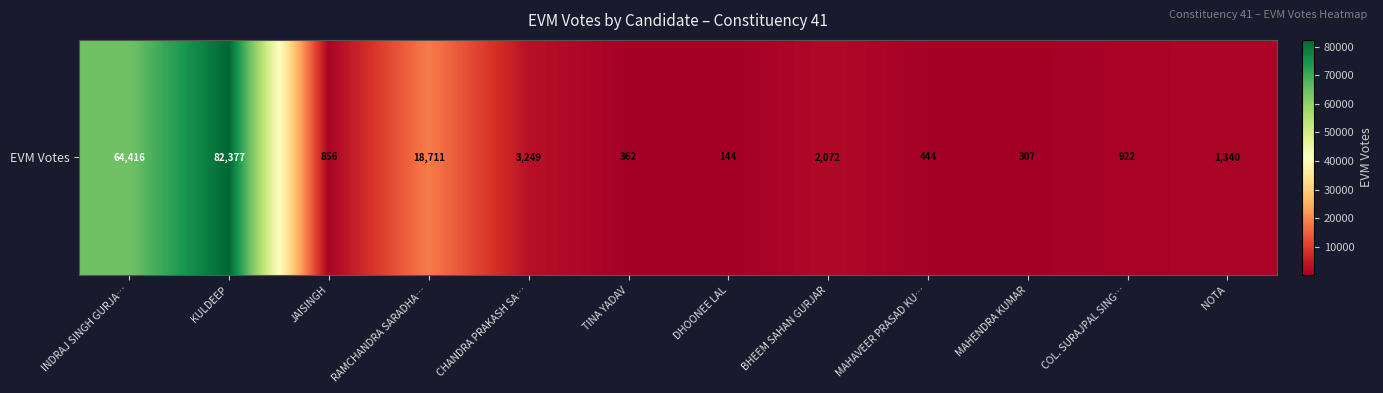

List the labels in order of value, smallest first.

DHOONEE LAL, MAHENDRA KUMAR, TINA YADAV, MAHAVEER PRASAD KU…, JAISINGH, COL. SURAJPAL SING…, NOTA, BHEEM SAHAN GURJAR, CHANDRA PRAKASH SA…, RAMCHANDRA SARADHA…, INDRAJ SINGH GURJA…, KULDEEP